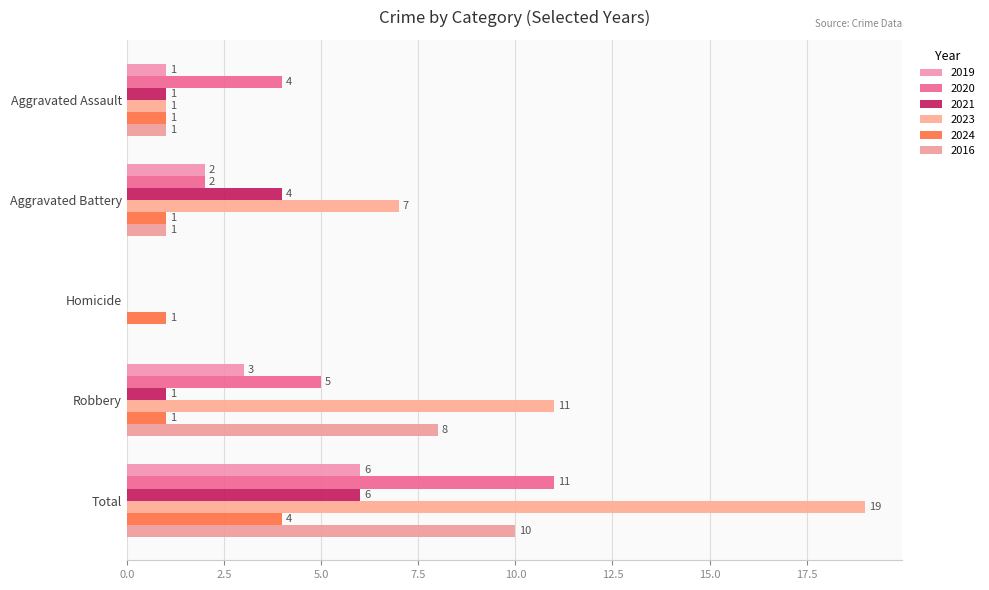

Reading right to left, what are all the values shown in this chart?

2019: Total=6	Robbery=3	Homicide=0	Aggravated Battery=2	Aggravated Assault=1
2020: Total=11	Robbery=5	Homicide=0	Aggravated Battery=2	Aggravated Assault=4
2021: Total=6	Robbery=1	Homicide=0	Aggravated Battery=4	Aggravated Assault=1
2023: Total=19	Robbery=11	Homicide=0	Aggravated Battery=7	Aggravated Assault=1
2024: Total=4	Robbery=1	Homicide=1	Aggravated Battery=1	Aggravated Assault=1
2016: Total=10	Robbery=8	Homicide=0	Aggravated Battery=1	Aggravated Assault=1